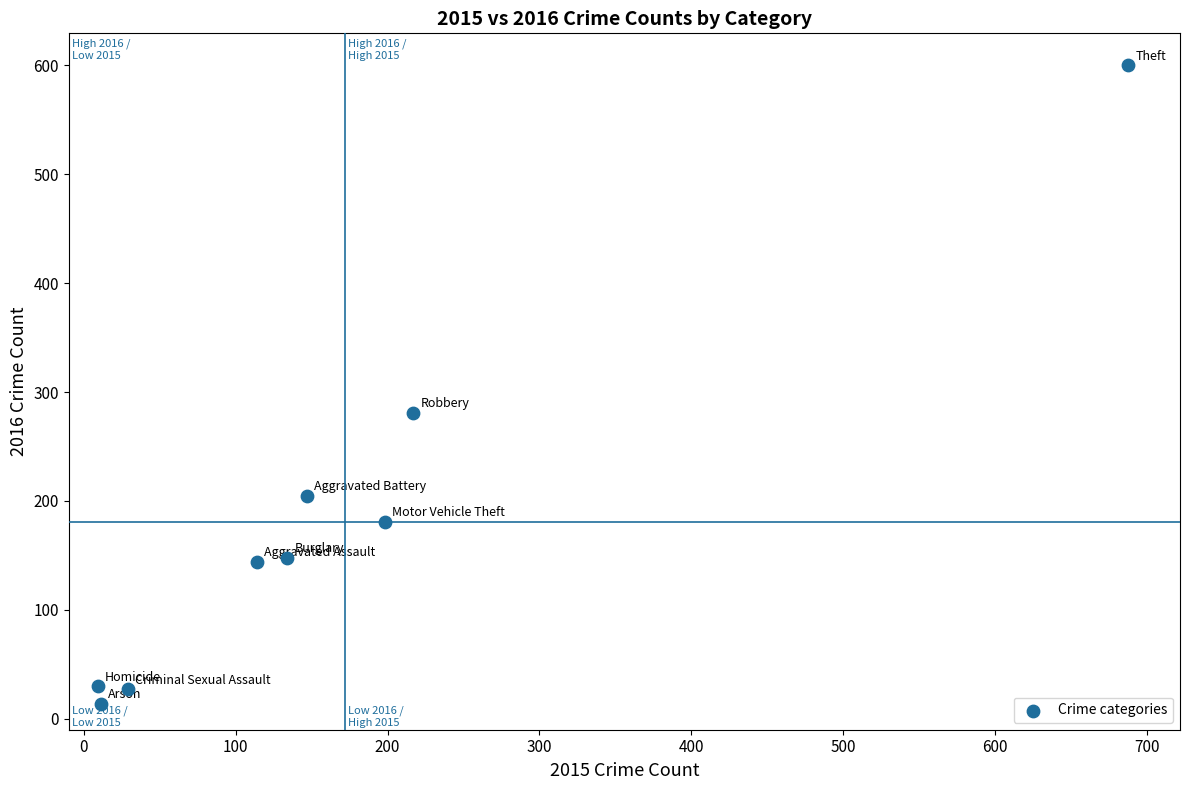

What Y value in the scatter plot is closest to 307?

281